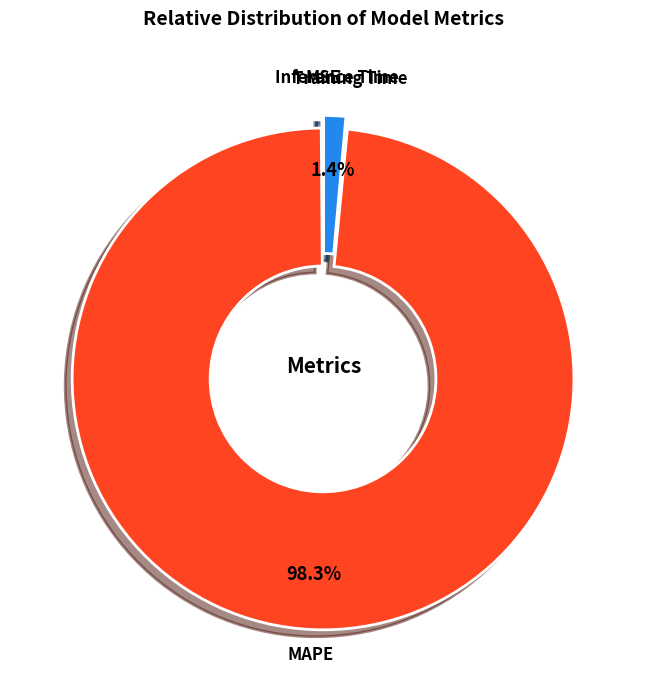

What is the largest slice in the pie chart?

MAPE